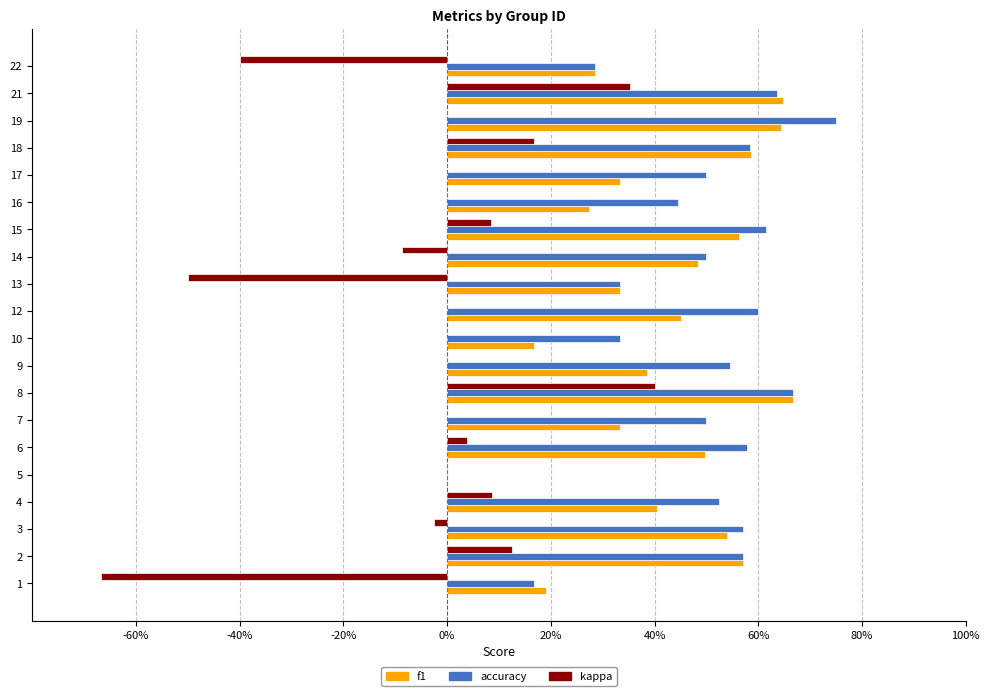

What is the value of the kappa bar at the 4th from the left?

0.1